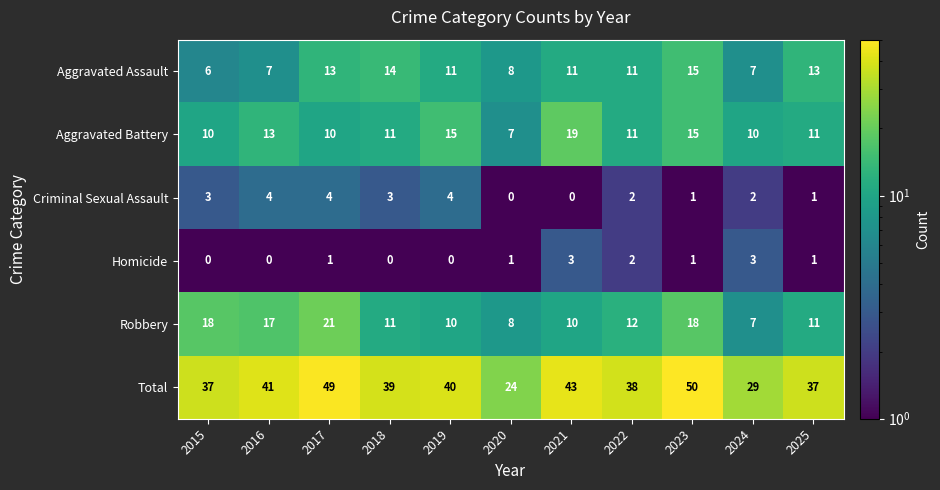

What is the difference between the highest and lowest values at 2019?

40